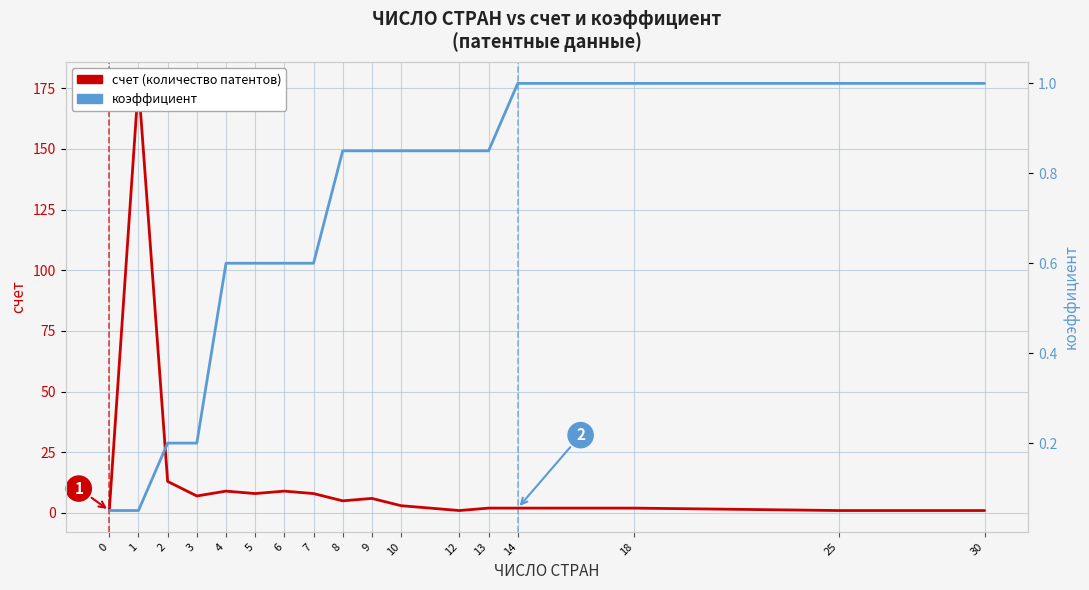

True or false: коэффициент and счет (количество патентов) cross at least once.

False